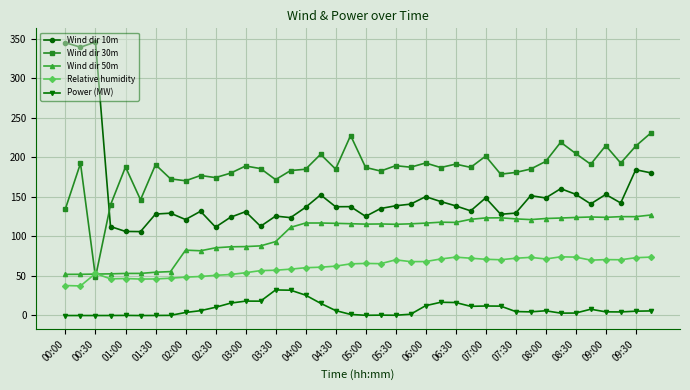

What is the value of the Wind dir 10m point at the 18th from the left?

152.5